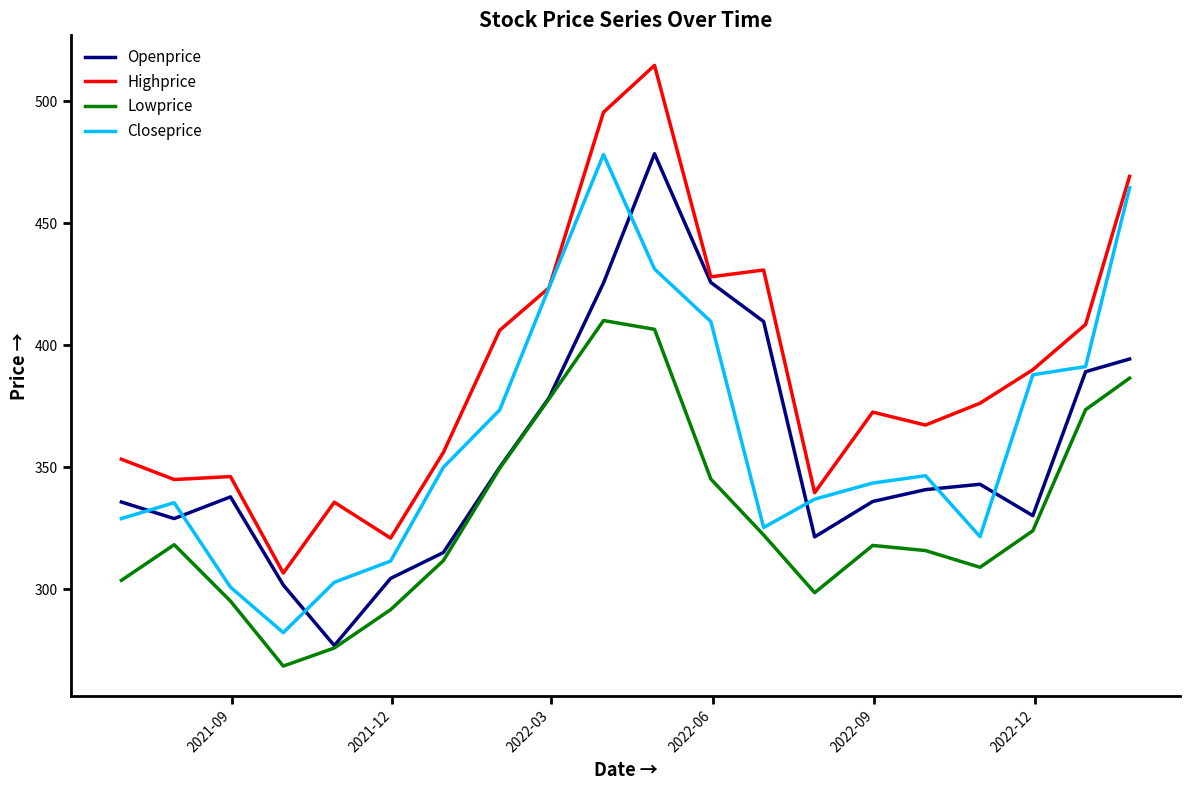

Which series has the largest total across all categories?

Highprice